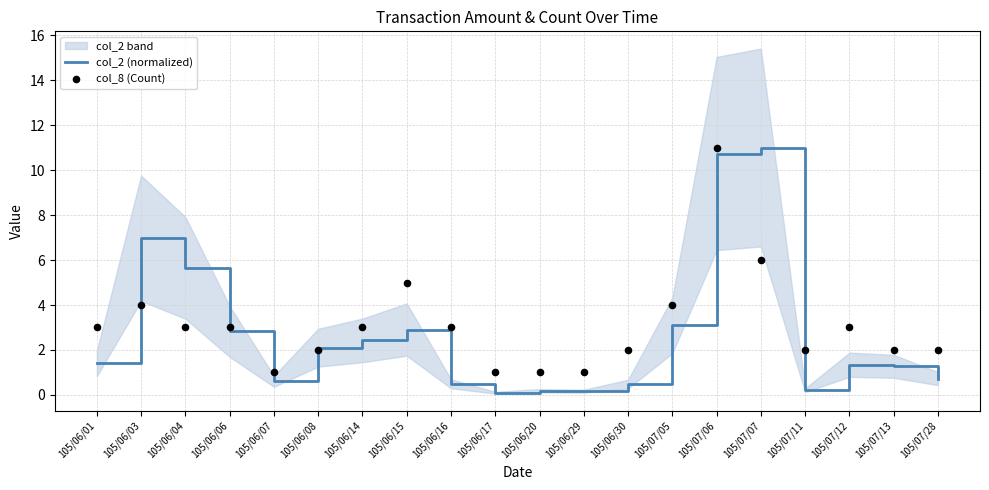

Which series has the largest Y range (max minus min)?

col_2 (normalized)